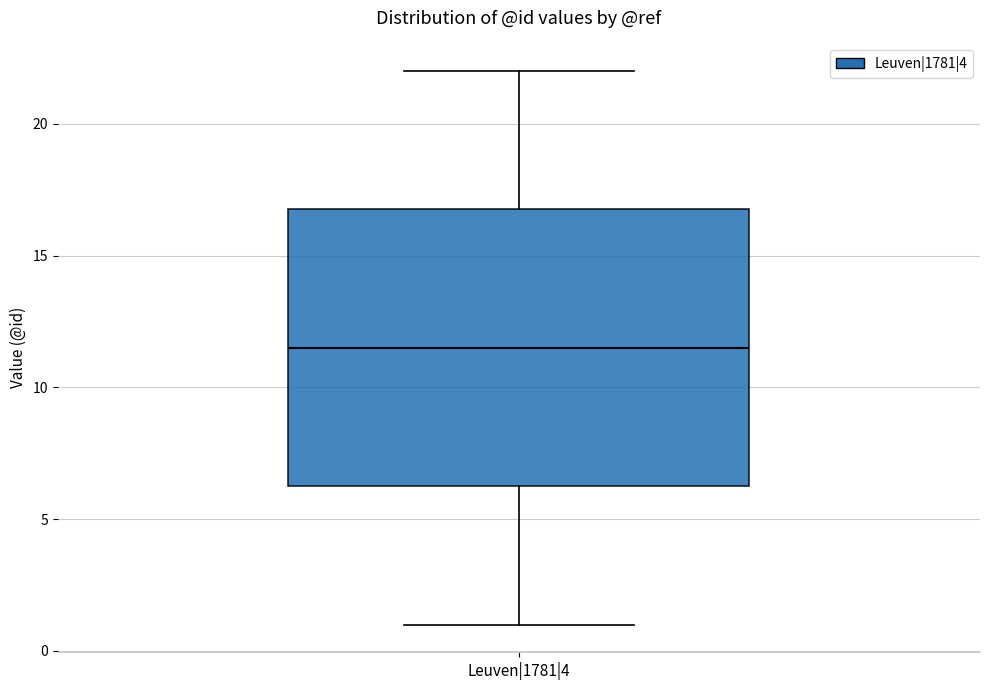

Transcribe this box plot: give where the median line is, the range the box spans, and where the two whiskers end, as read against the y-axis. The values are not printed on the chart, so give them approximately, as read against the axis.

median 11.5, box 6.5 to 17.0, whiskers 1.0 to 22.0